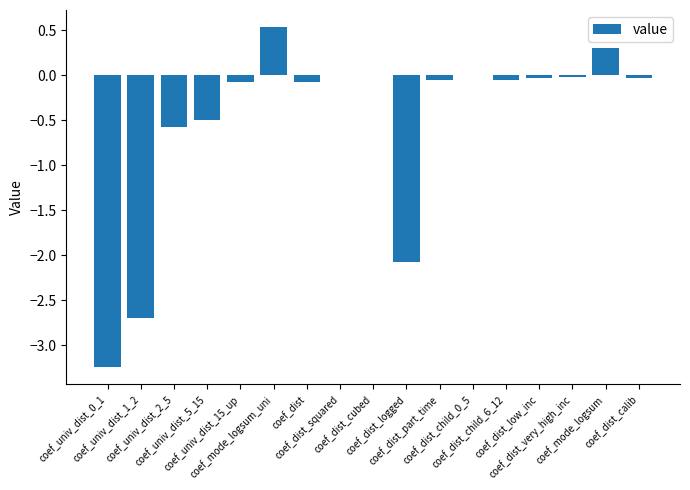

At which label does the data first exceed 0?

coef_mode_logsum_uni